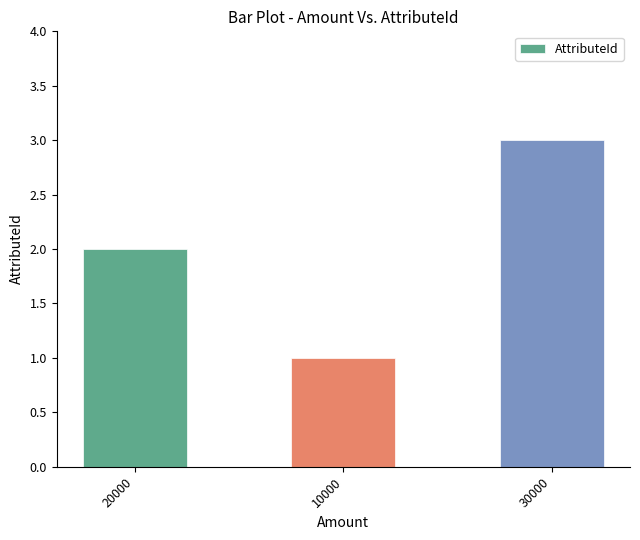

What is the difference between the values at 10000 and 30000?

2